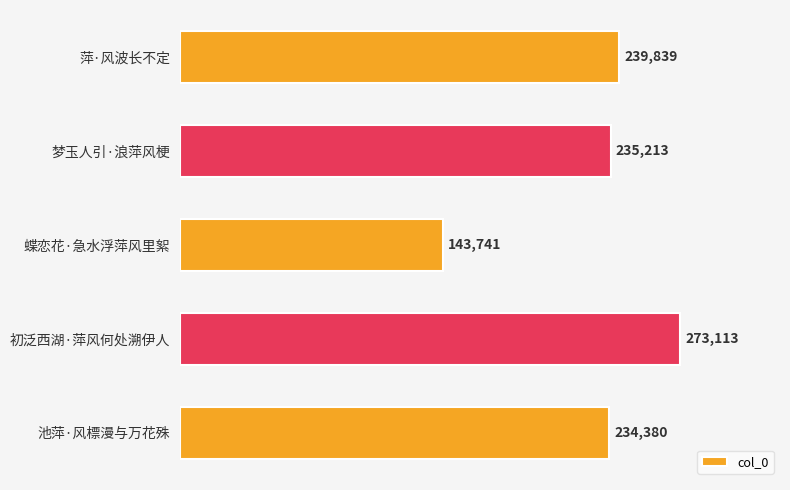

What is the greatest value displayed?

273113